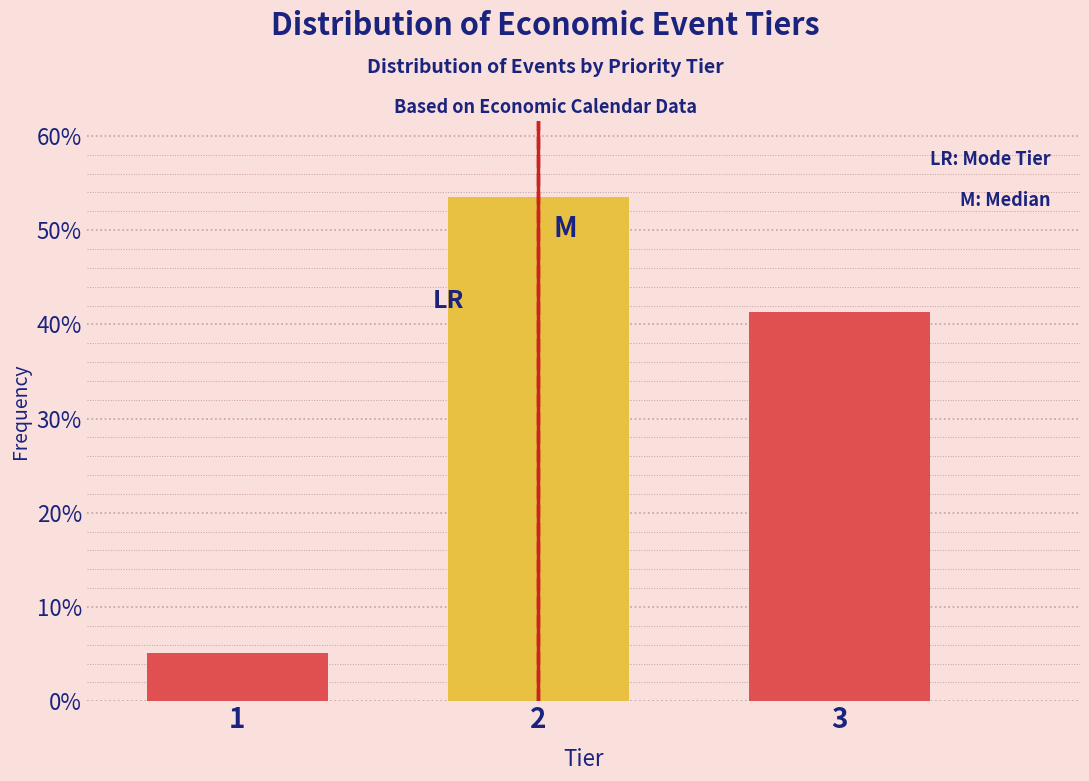

Reading right to left, what are all the values shown in this chart?

41.3	53.5	5.2